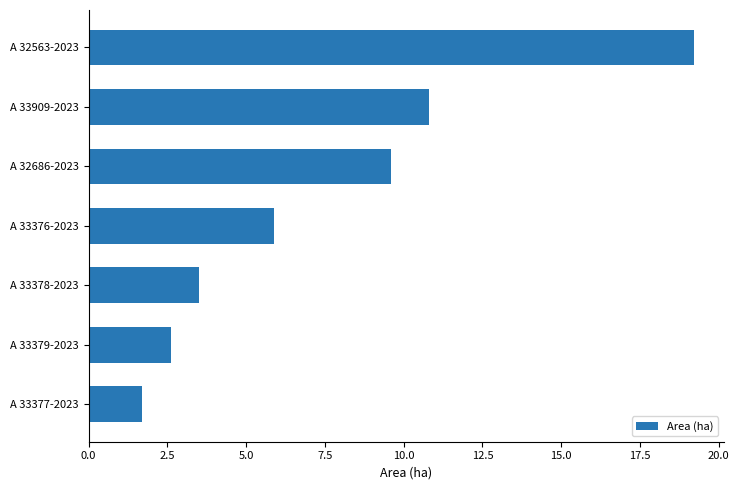

What is the difference between the maximum and minimum values?

17.5